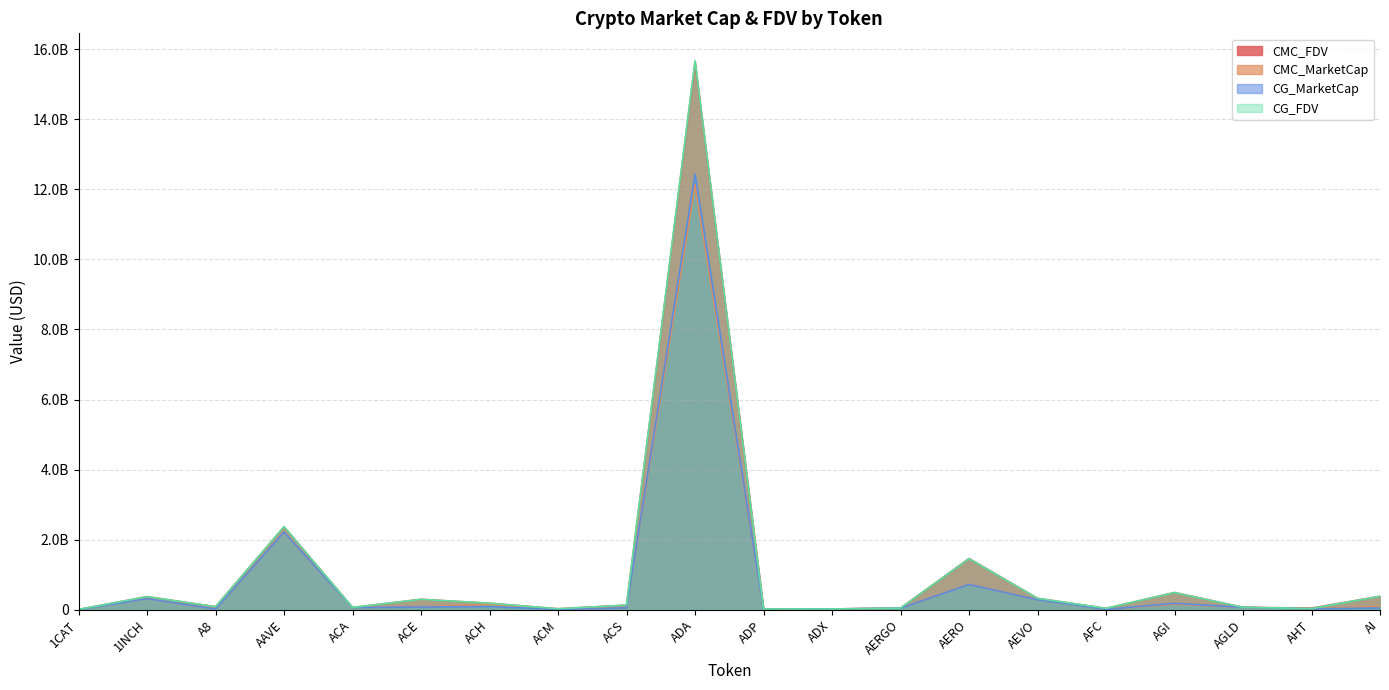

What is the label of the 1st point from the right?

AI